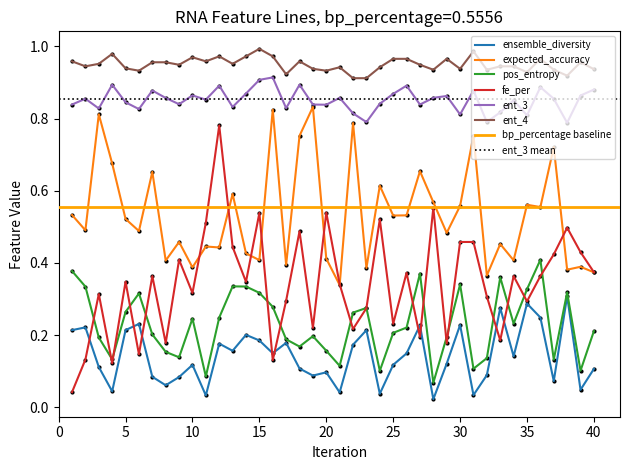

At how many categories does at least one series exceed 0?

40